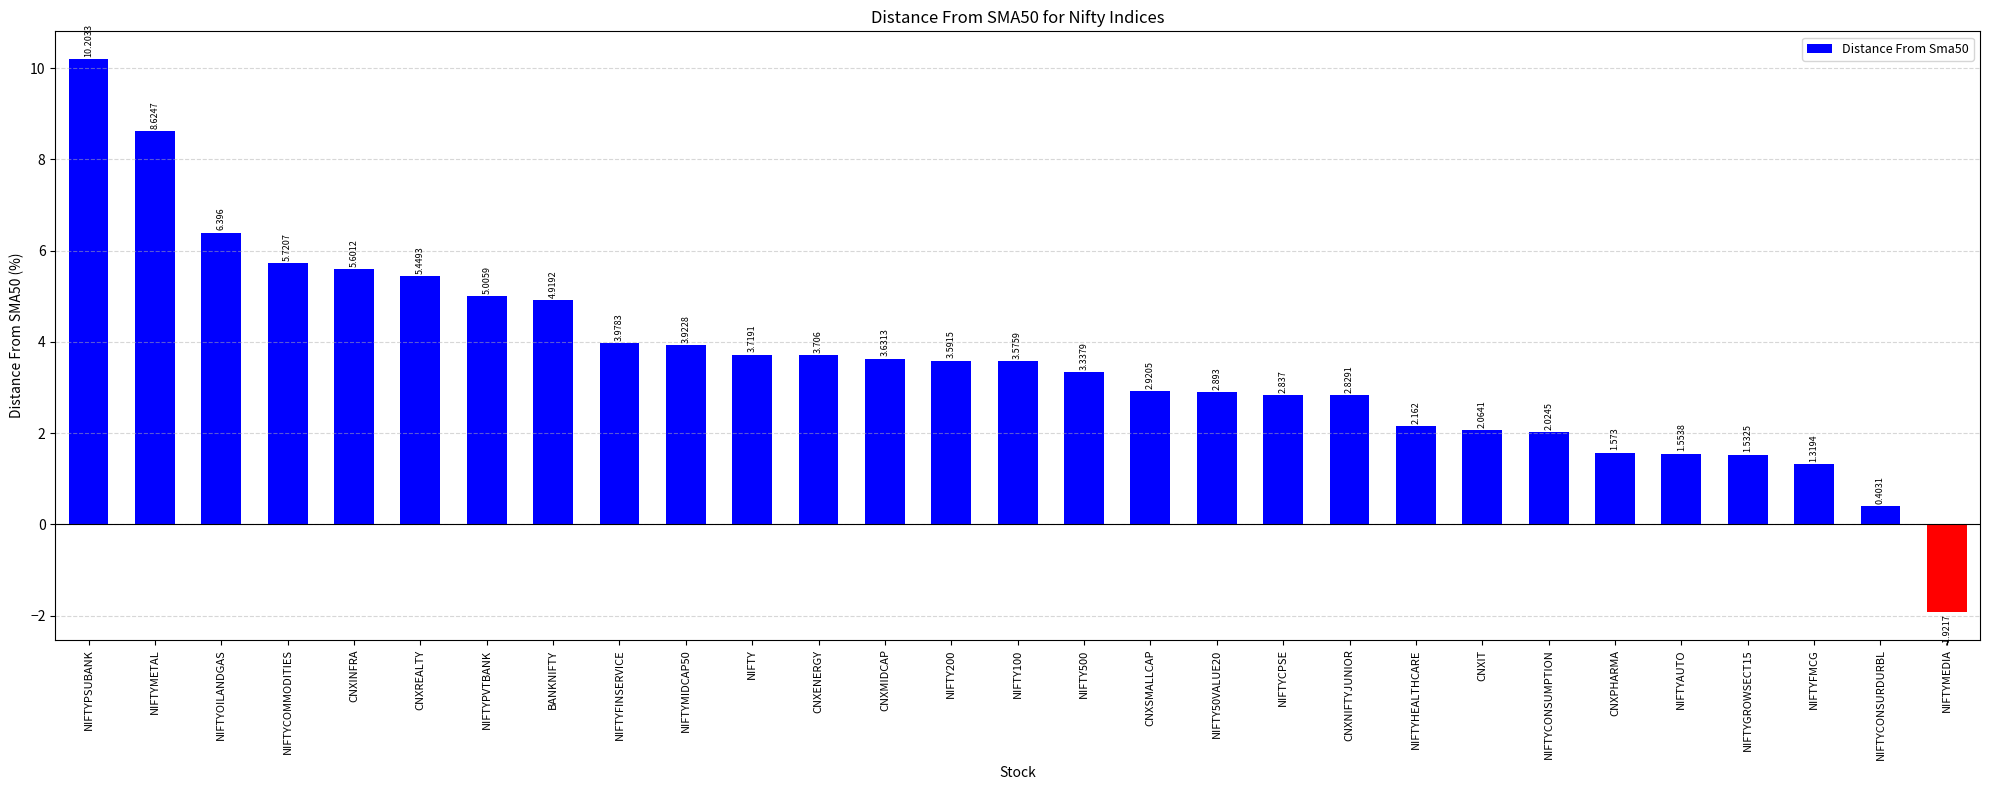

What position from the left is CNXMIDCAP?

13